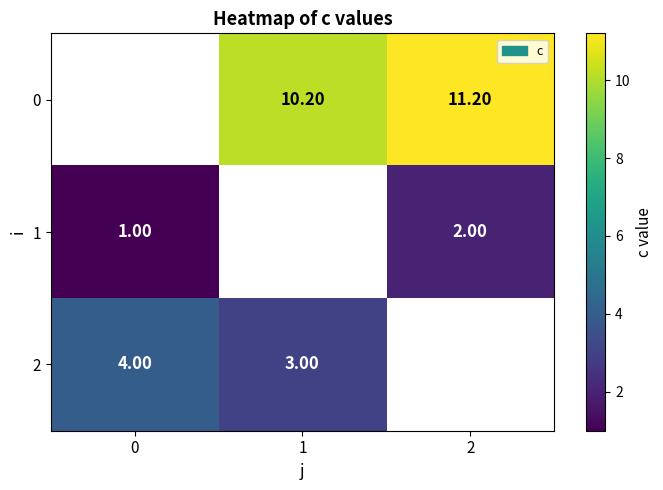

Where does the 0 series first go above 10?

1